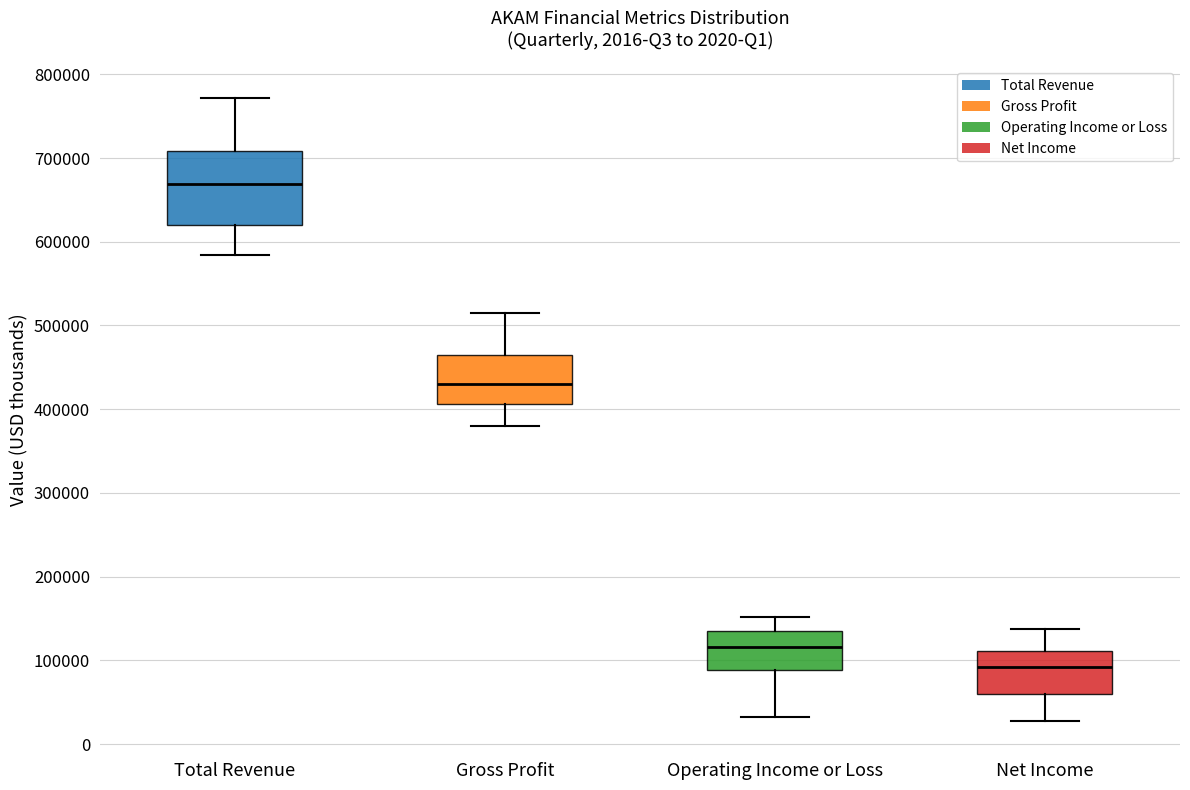

Comparing the boxes themselves (not the whiskers), which one is the tallest?

Total Revenue